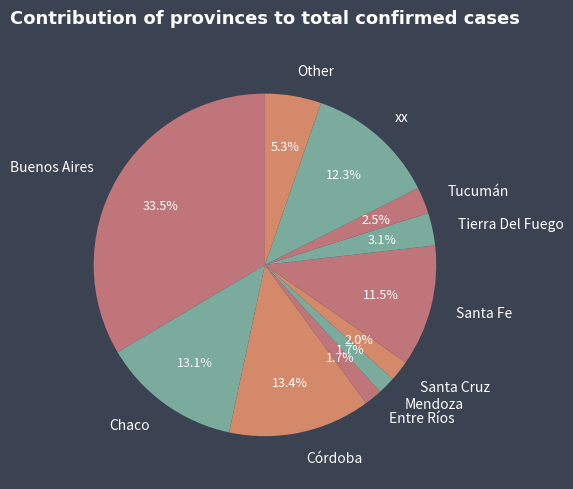

What portion of the pie excludes Entre Ríos?

98.3%